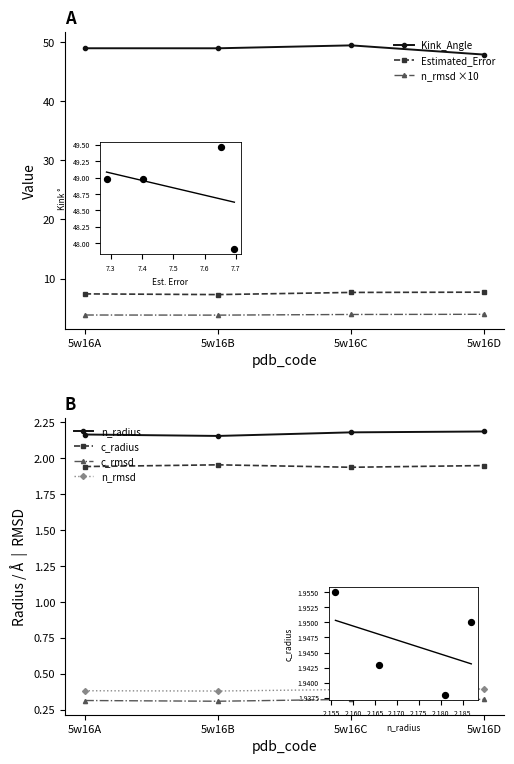

Which series has the largest total across all categories?

Kink_Angle